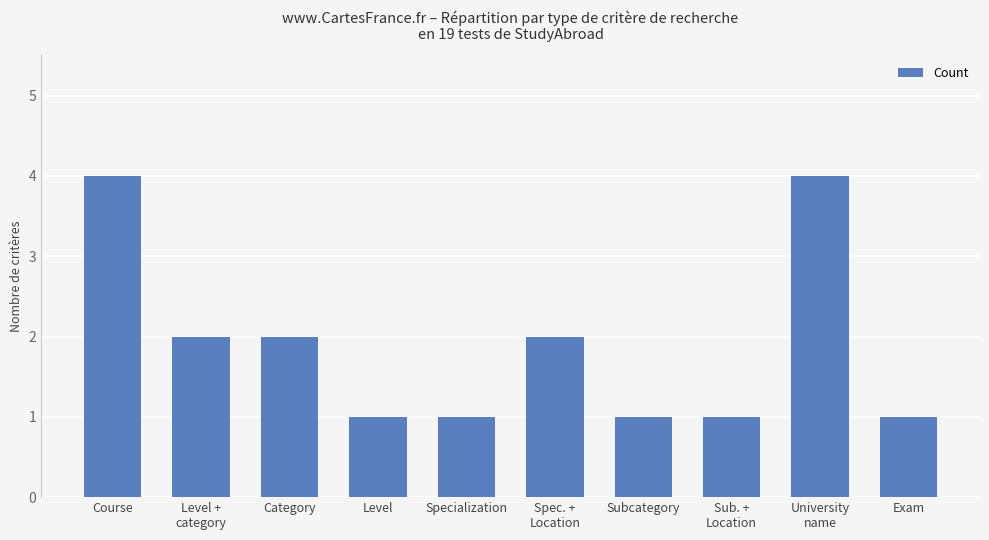

The value at University
name is 4. True or false?

True